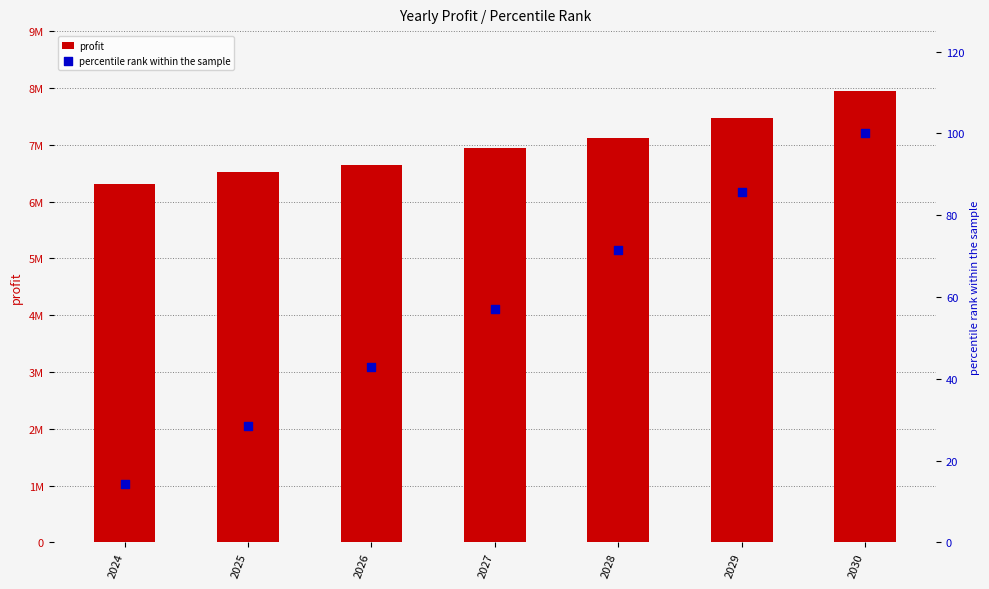

At how many categories does at least one series exceed 4531239?

7